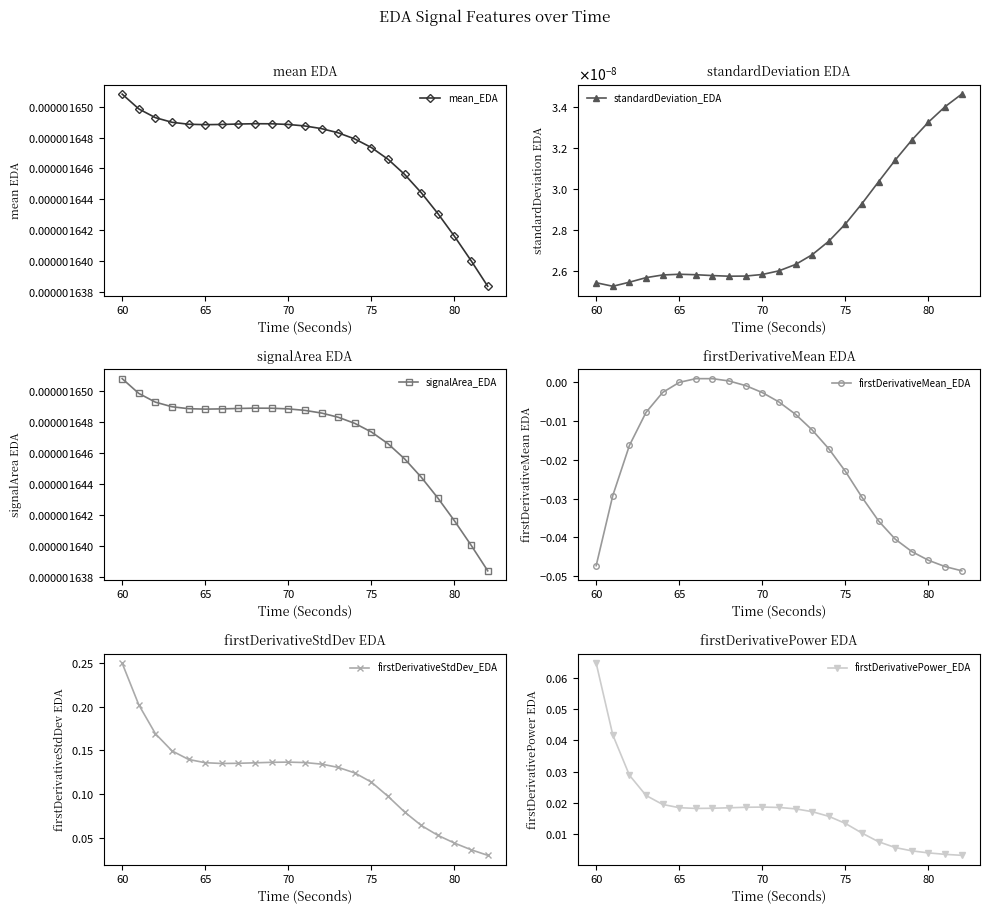

How many times do firstDerivativeMean_EDA and standardDeviation_EDA cross each other?

2